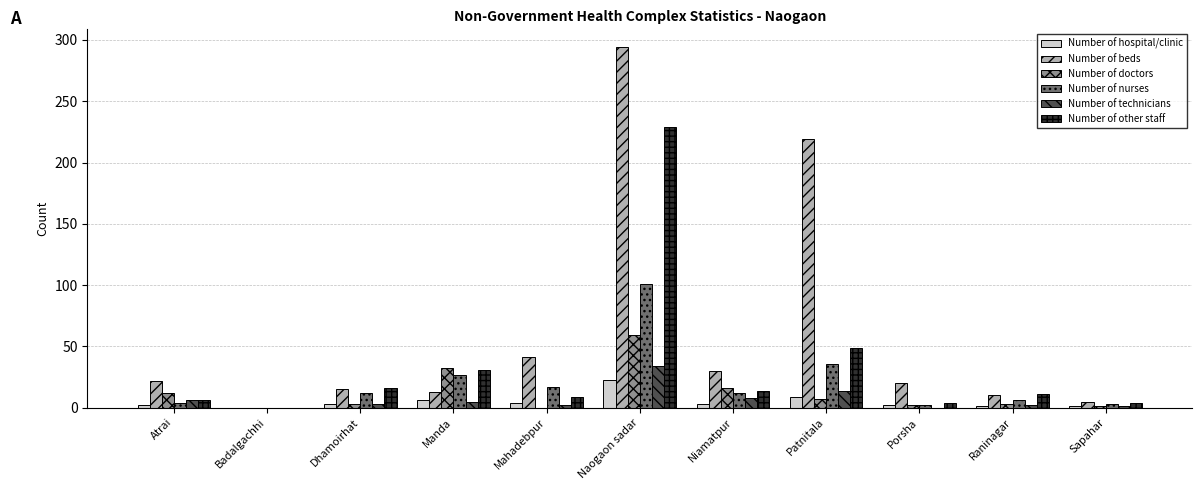

What is the approximate value of Number of other staff at Manda?

31